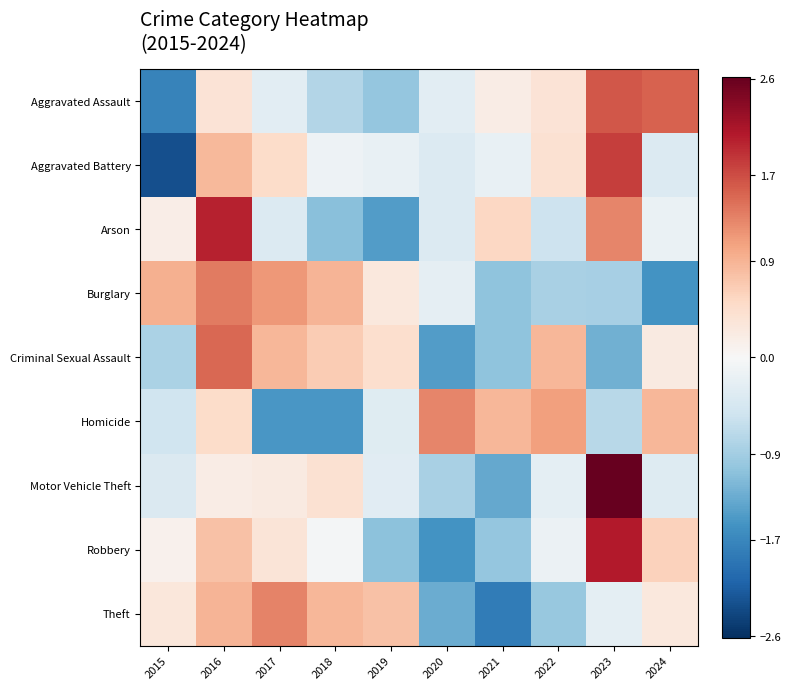

Which series has the largest range (max minus min)?

Aggravated Battery